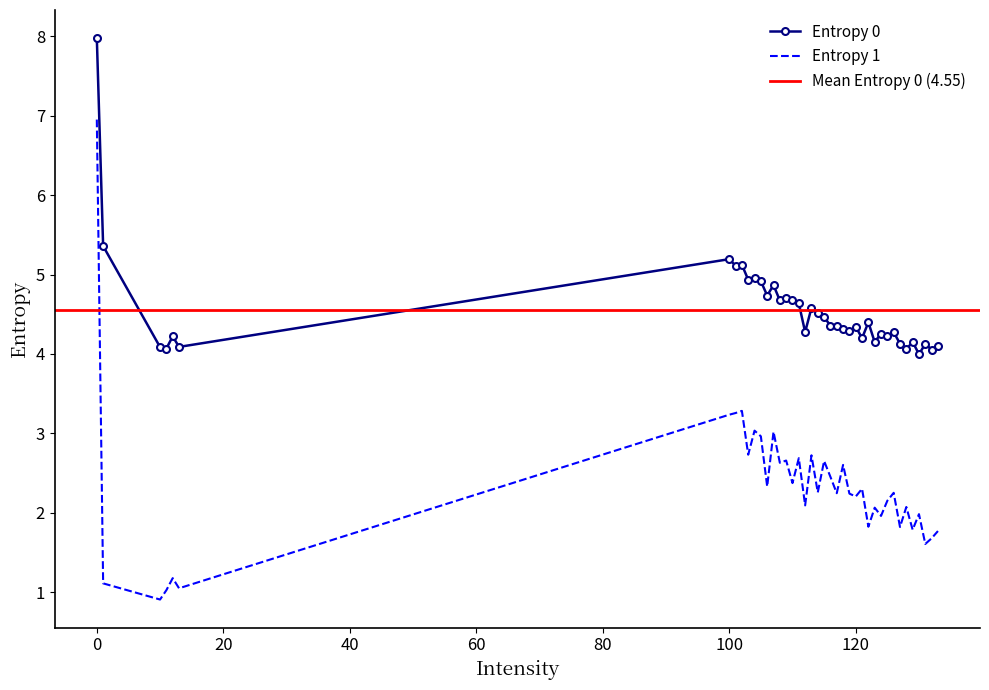

True or false: Entropy 0 and Entropy 1 cross at least once.

False